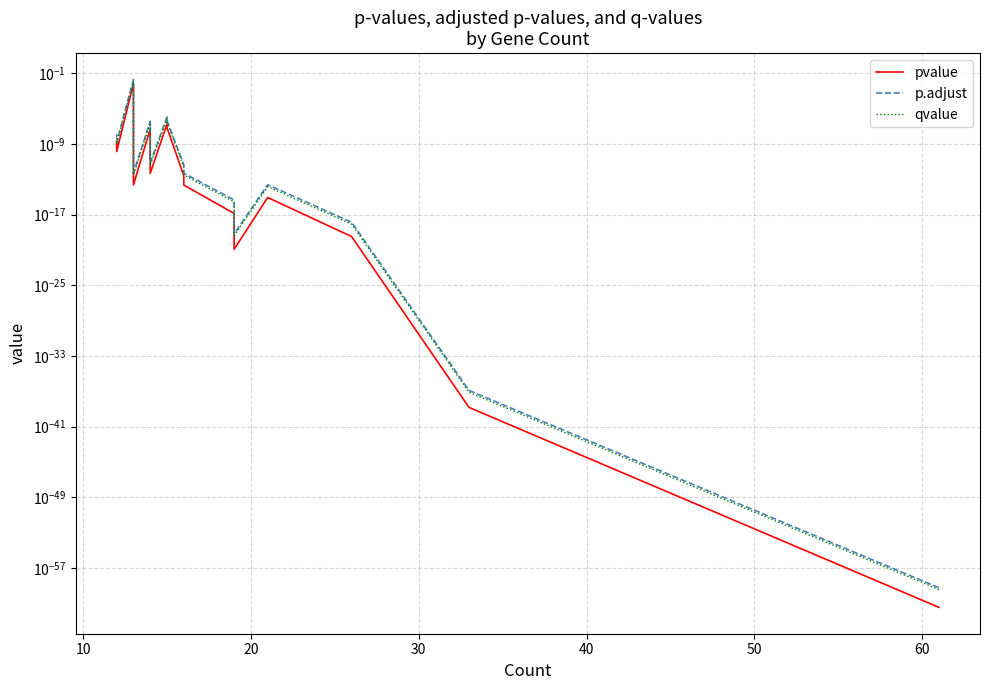

Is the value of pvalue at 14 greater than the value of p.adjust at 16?

No